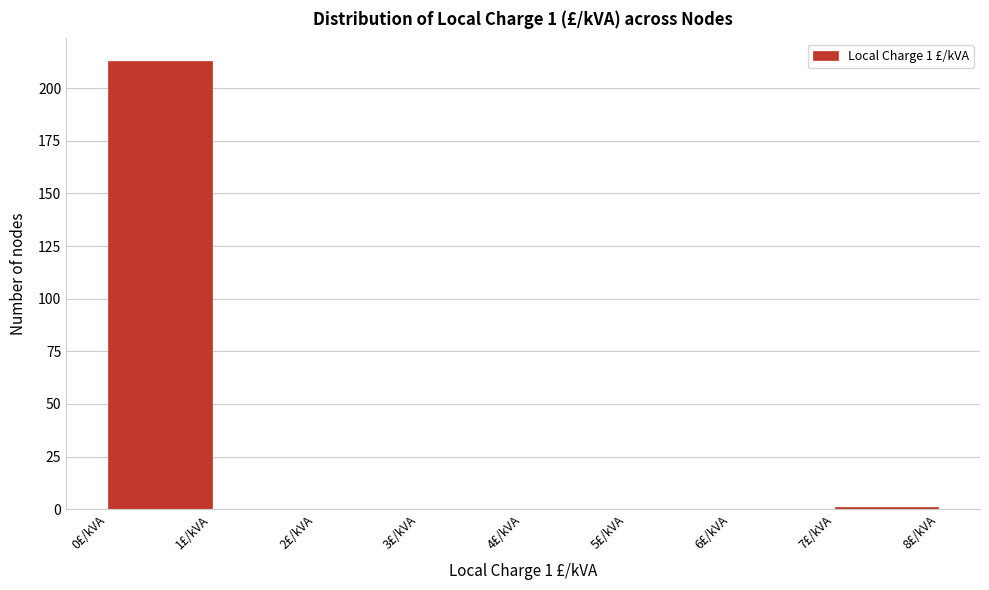

Which range on the x-axis has the tallest bar?

0 to 1